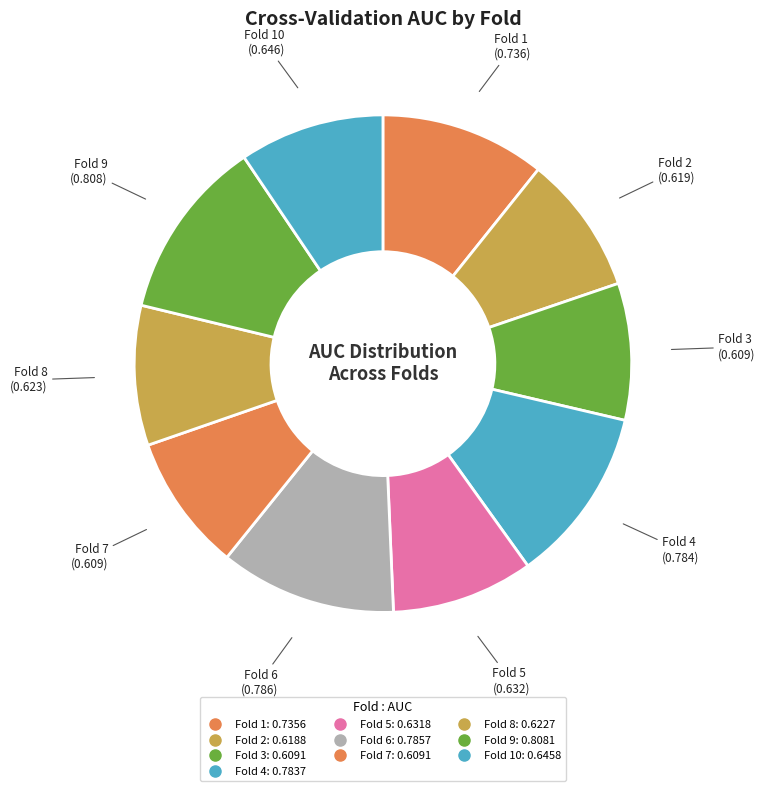

Rank the categories by value from lowest to highest.

Fold 3, Fold 7, Fold 2, Fold 8, Fold 5, Fold 10, Fold 1, Fold 4, Fold 6, Fold 9